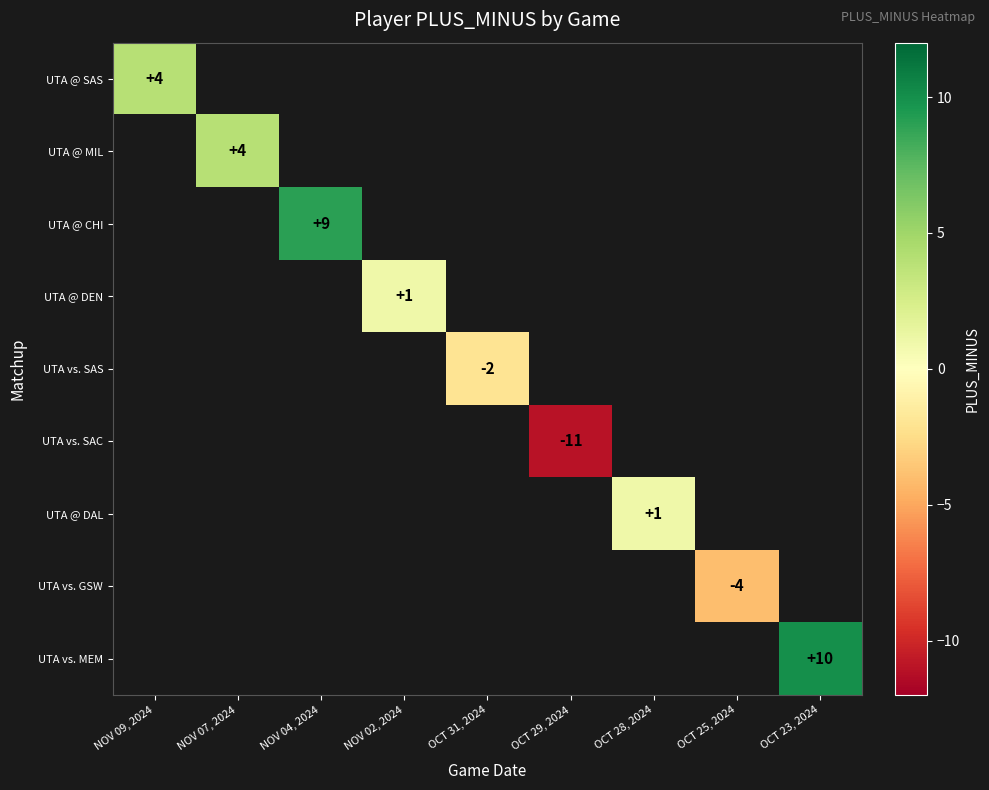

The UTA @ DEN series shows 1 at NOV 02, 2024. True or false?

True